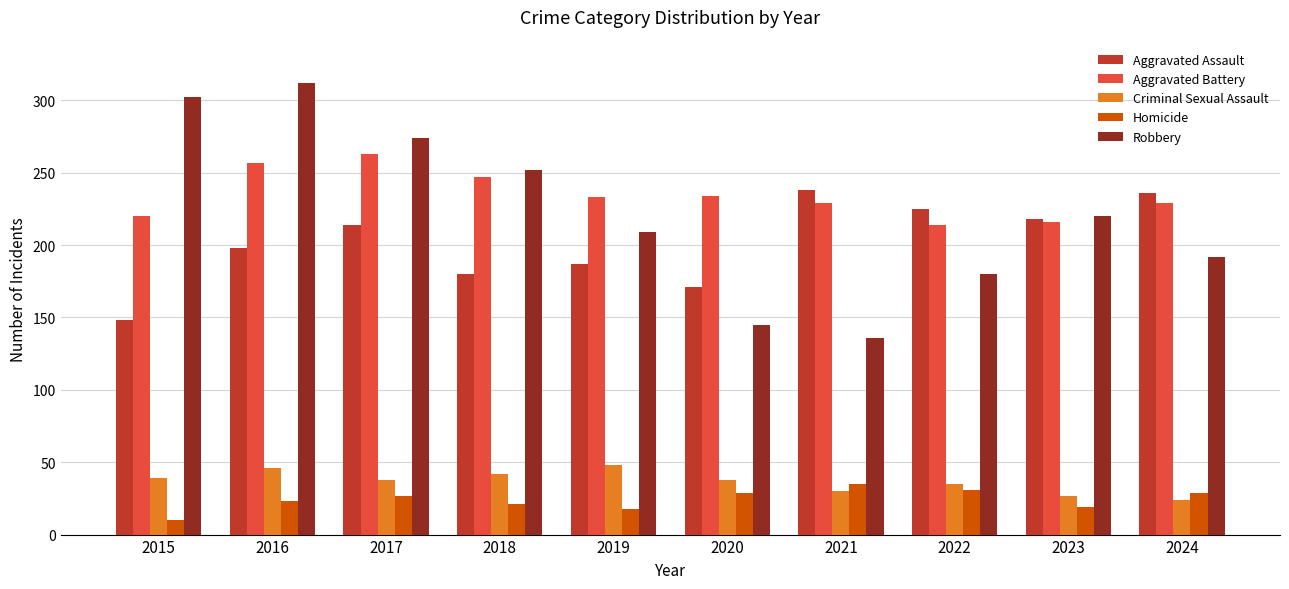

Is it true that Criminal Sexual Assault equals 56 at 2017?

False